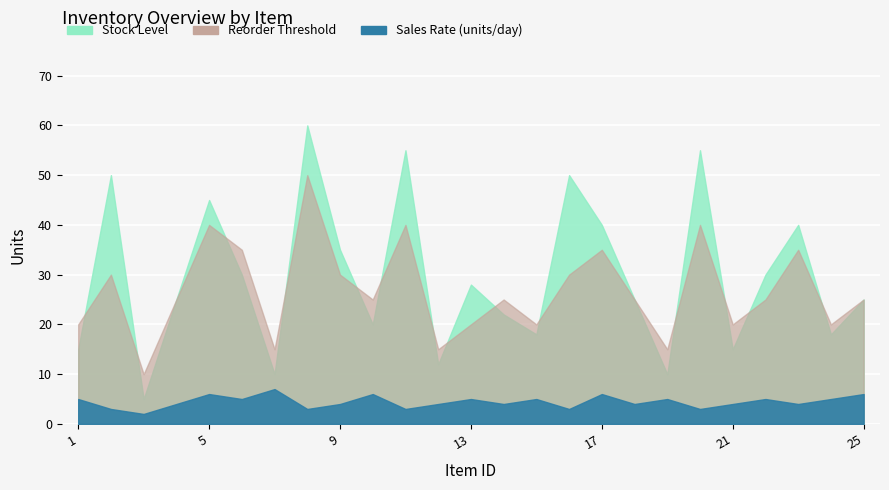

At how many categories does at least one series exceed 22?

17